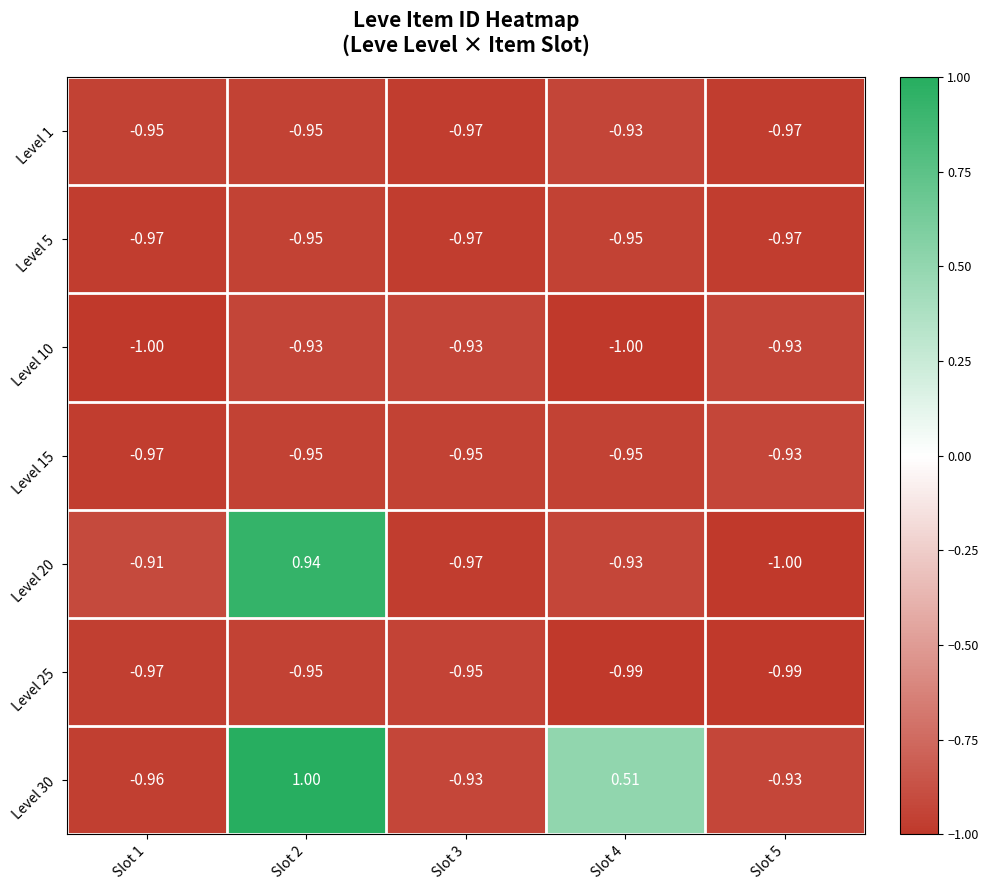

Is the value of Level 25 at Slot 4 greater than the value of Level 1 at Slot 1?

No